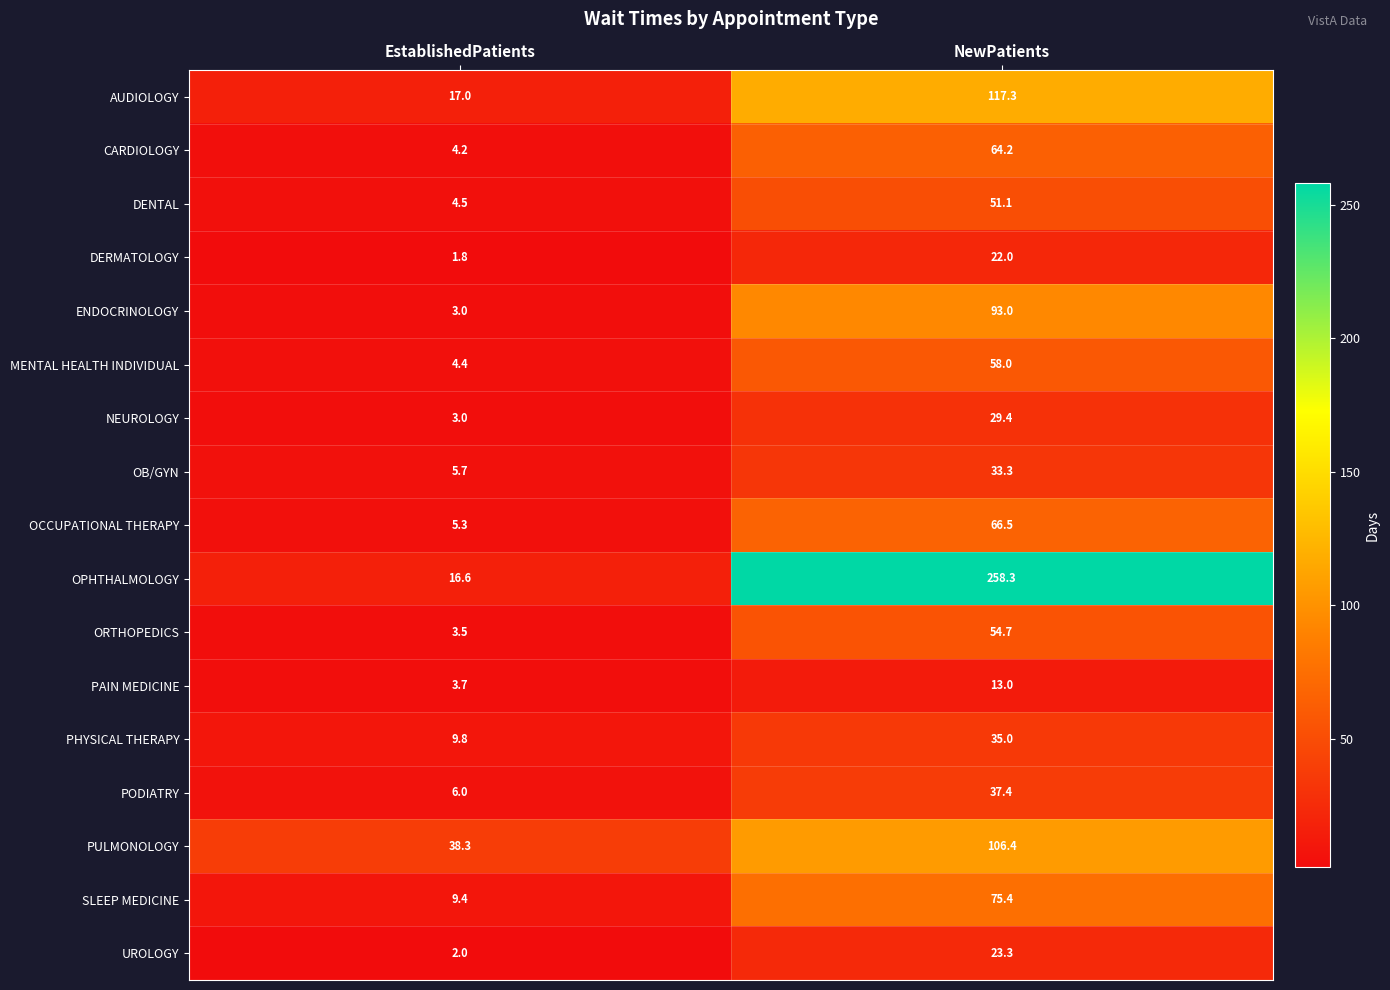

What is the difference between the maximum and minimum values in the SLEEP MEDICINE series?

66.0